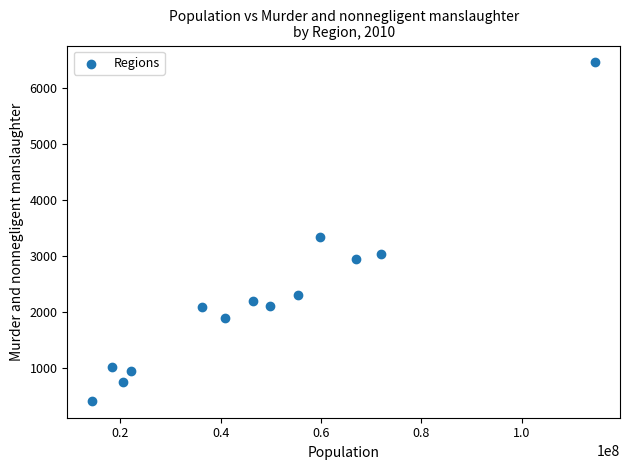

What is the range of Y values (max minus min)?

6046